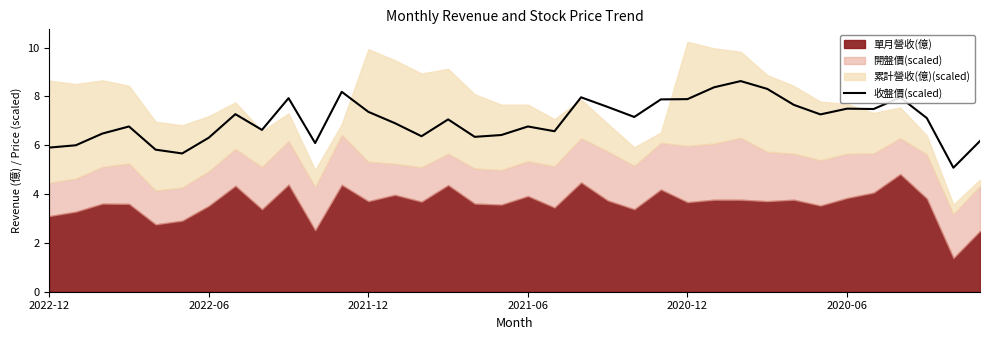

The 收盤價(scaled) series shows 6.3 at 2022-06. True or false?

True